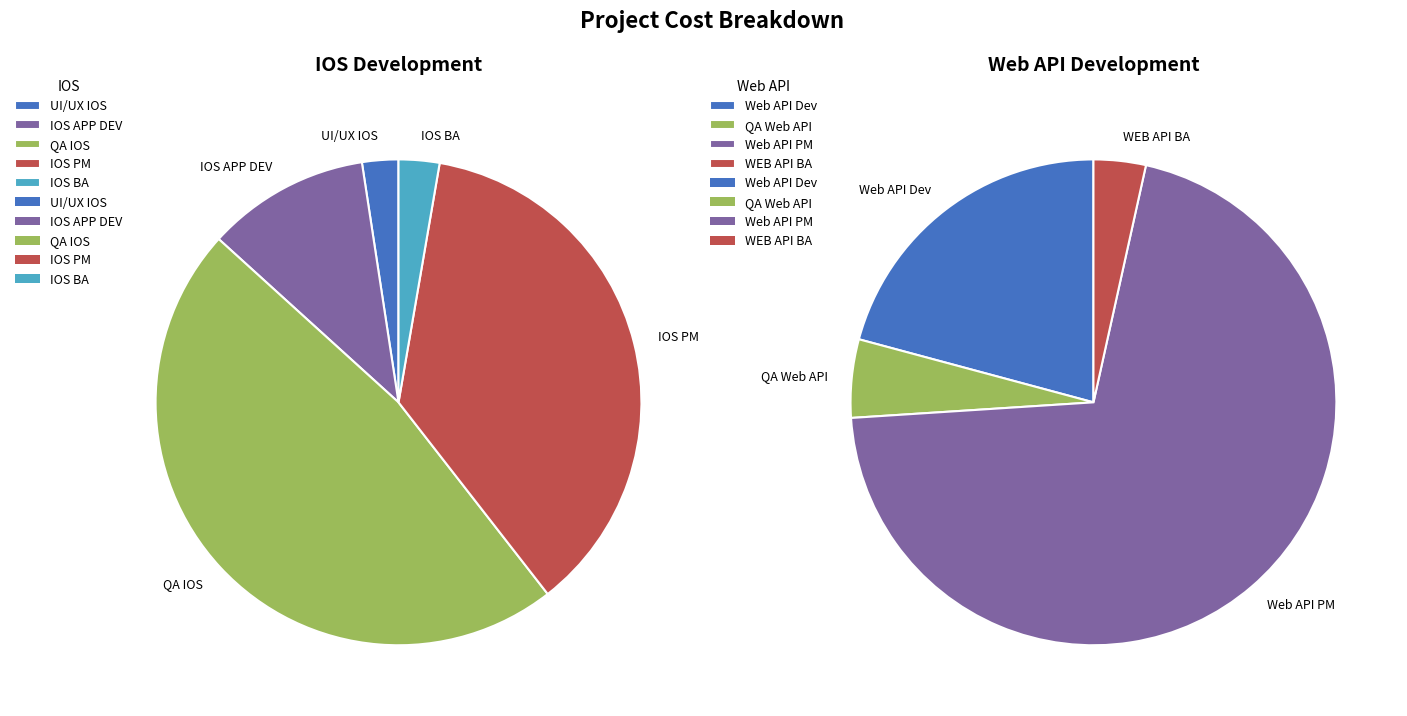

Rank the categories by value from highest to lowest.

QA IOS, IOS PM, IOS APP DEV, IOS BA, UI/UX IOS